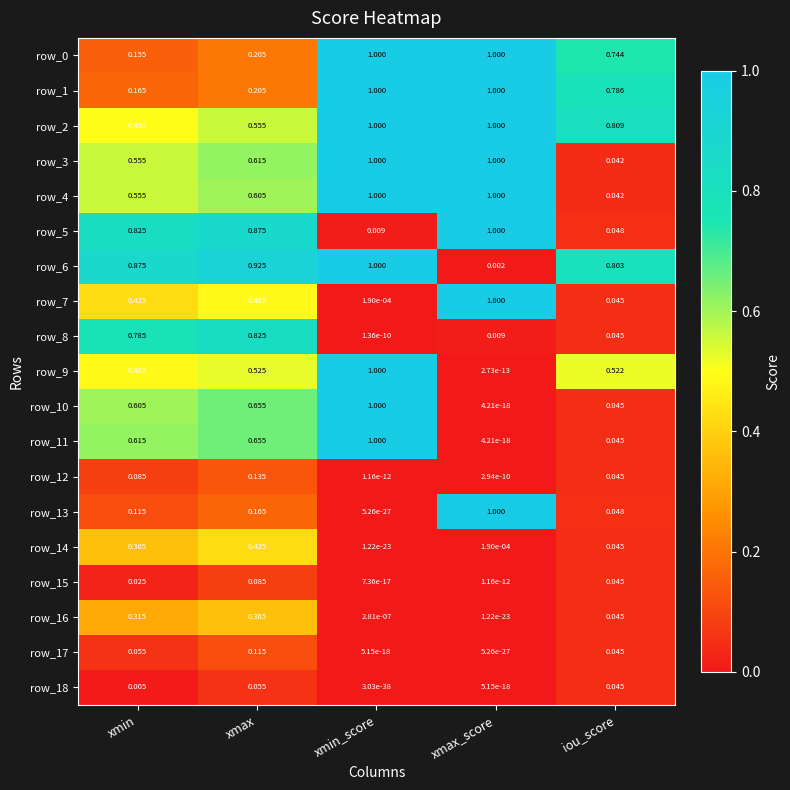

Is the value of row_13 at xmin greater than the value of row_3 at xmax_score?

No